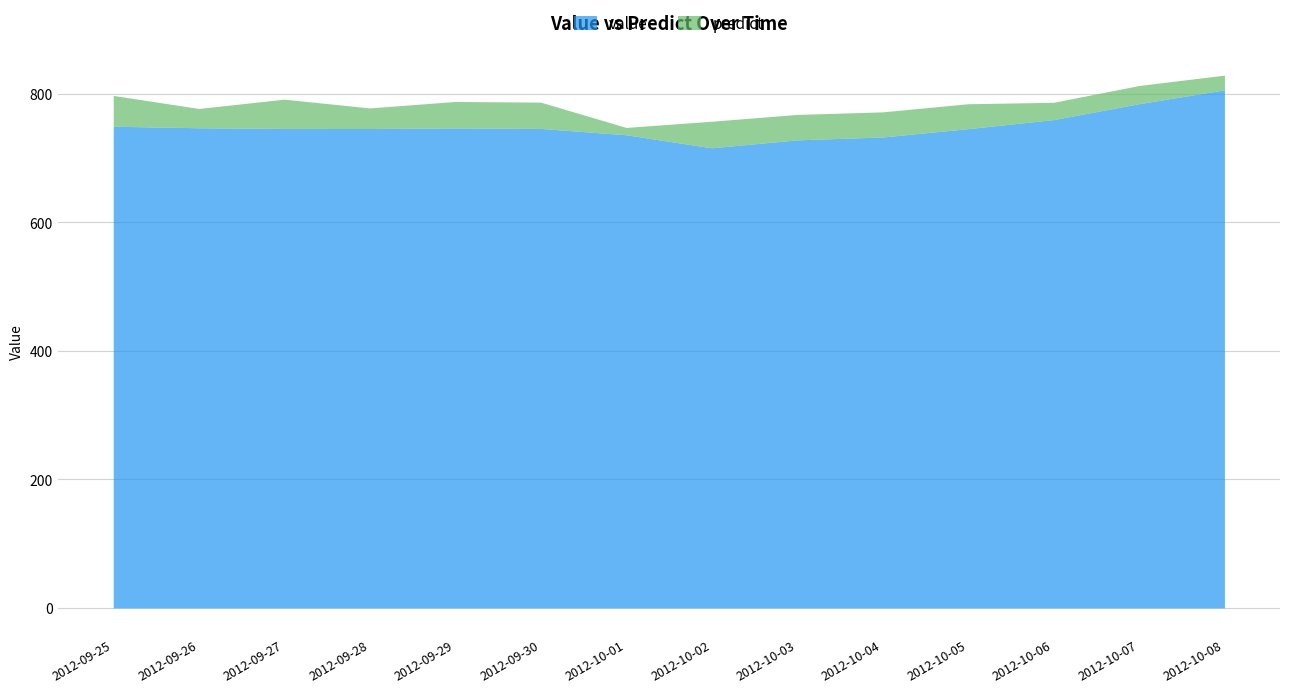

What is the difference between the value values at 2012-10-07 and 2012-09-28?

38.6